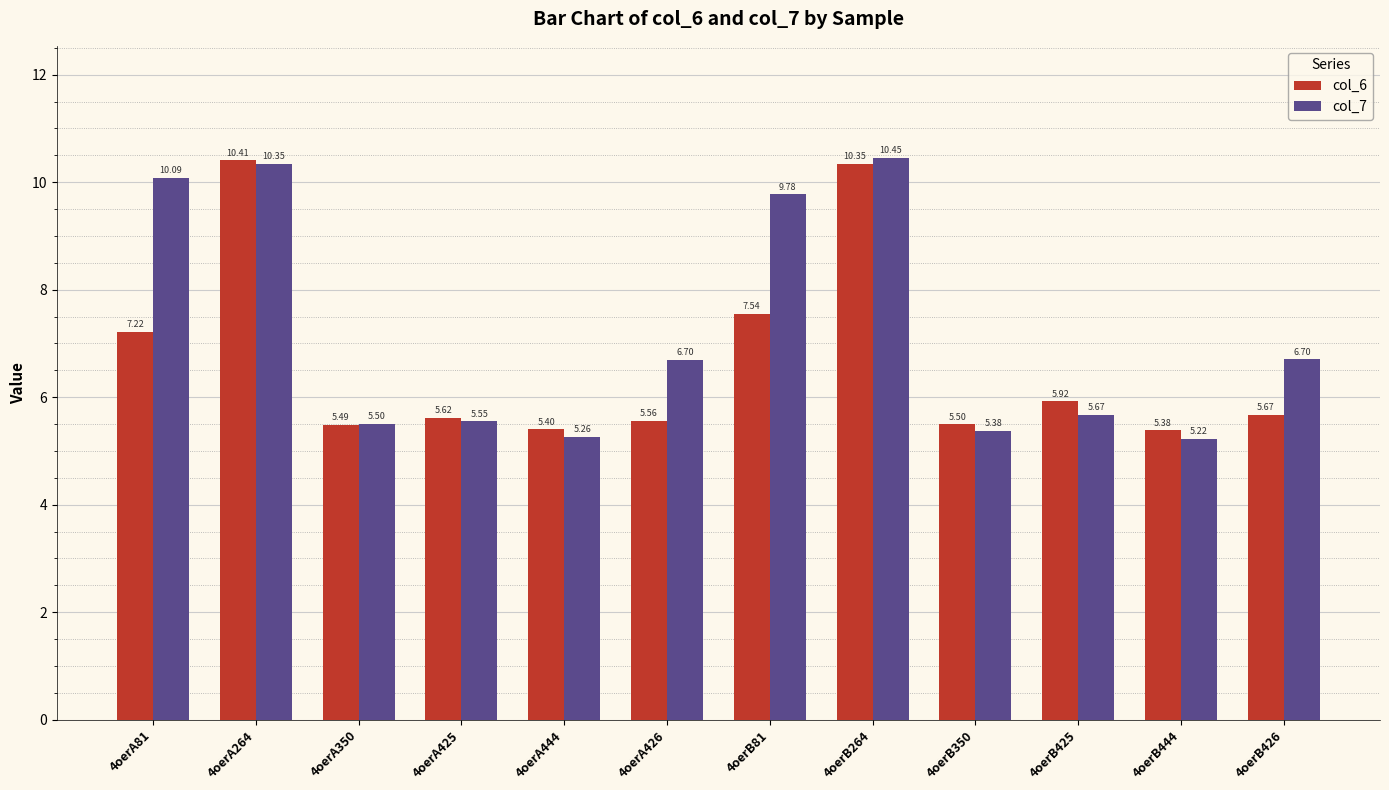

What is the highest value of the col_6 series?

10.4